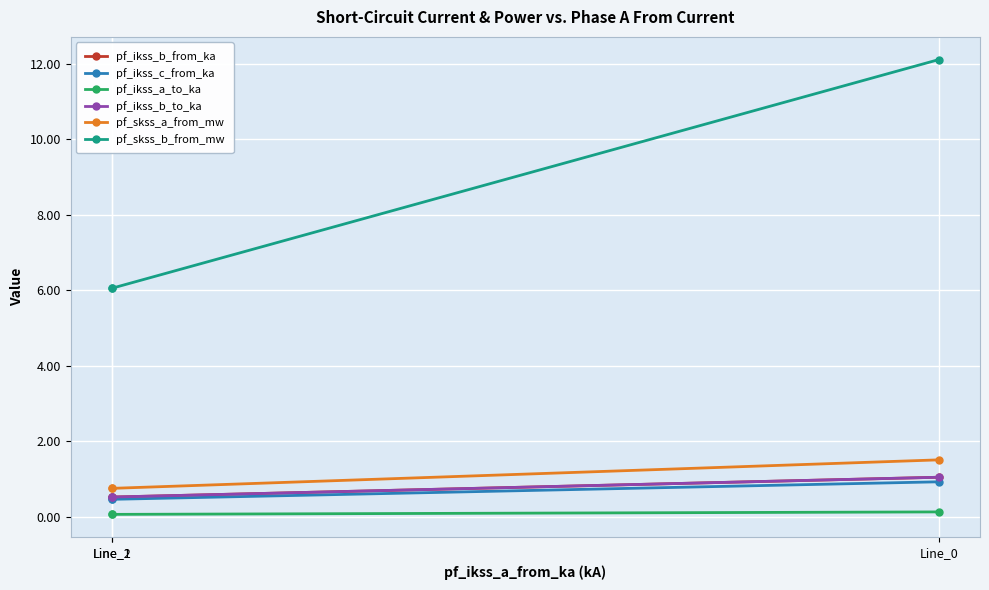

Rank the series at Line_0 from highest to lowest value.

pf_skss_b_from_mw, pf_skss_a_from_mw, pf_ikss_b_to_ka, pf_ikss_b_from_ka, pf_ikss_c_from_ka, pf_ikss_a_to_ka